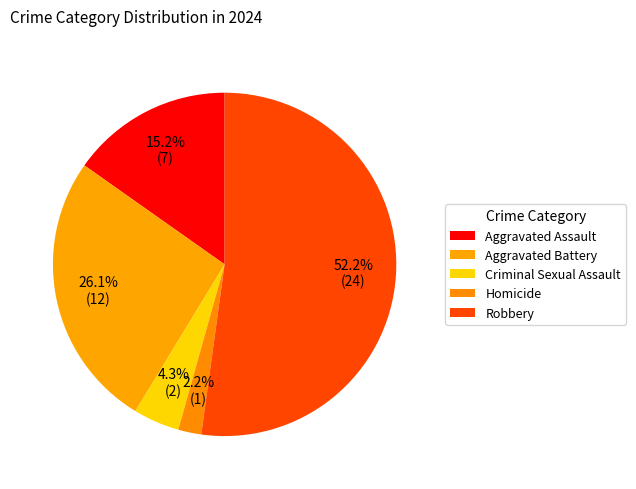

To the nearest percent, what percentage of the pie is Homicide?

2%